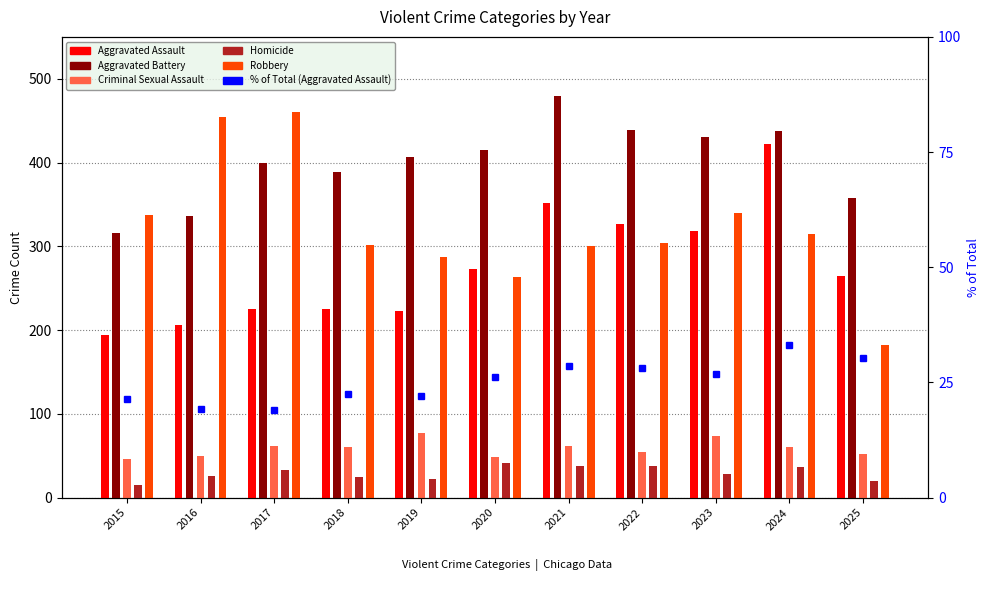

Reading right to left, what are all the values shown in this chart?

Aggravated Assault: 265.0	422.0	318.0	327.0	352.0	273.0	223.0	225.0	225.0	206.0	194.0
Aggravated Battery: 358.0	438.0	431.0	439.0	479.0	415.0	407.0	389.0	400.0	336.0	316.0
Criminal Sexual Assault: 52.0	61.0	73.0	55.0	62.0	48.0	77.0	60.0	62.0	50.0	46.0
Homicide: 20.0	36.0	28.0	38.0	38.0	41.0	22.0	25.0	33.0	26.0	15.0
Robbery: 182.0	315.0	340.0	304.0	300.0	263.0	287.0	301.0	460.0	454.0	337.0
% of Total (Aggravated Assault): 30.2	33.2	26.7	28.1	28.6	26.2	21.9	22.5	19.1	19.2	21.4